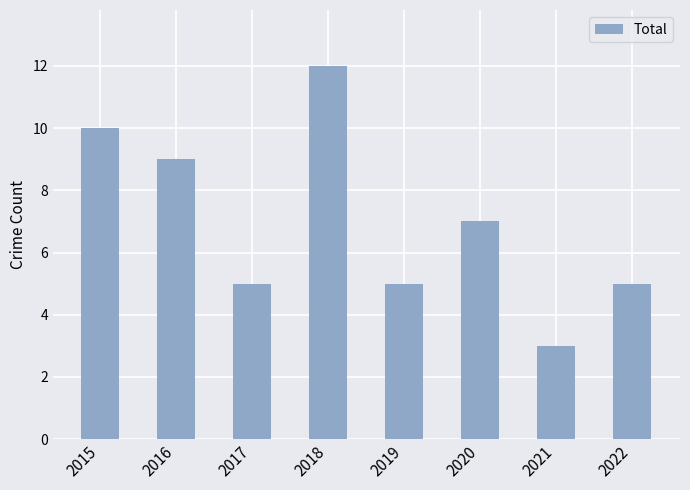

What is the difference between the values at 2022 and 2018?

7